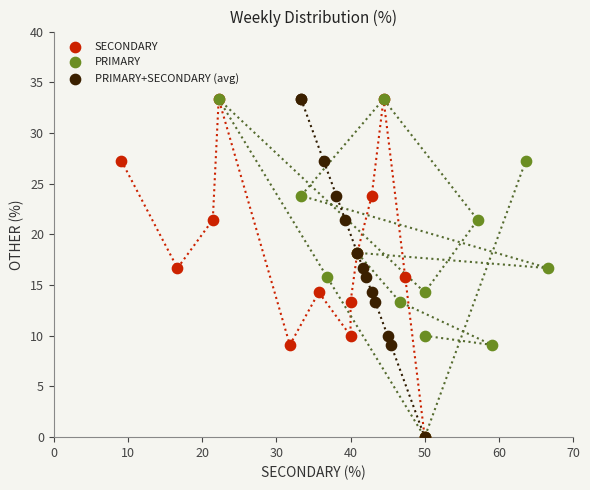

What are all the series names shown in the legend?

SECONDARY, PRIMARY, PRIMARY+SECONDARY (avg)